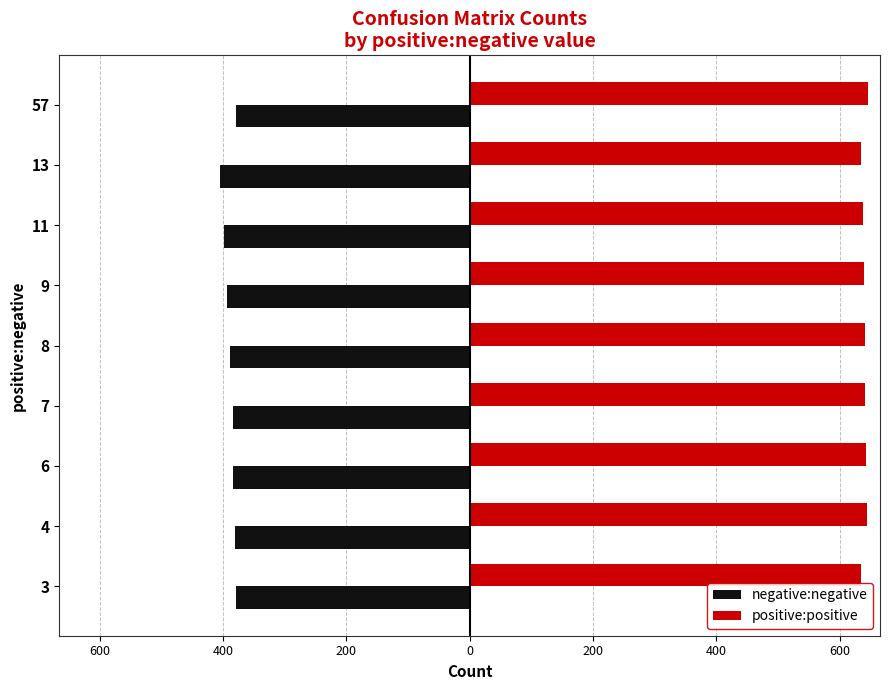

Rank the series by their average value, from lowest to highest.

negative:negative, positive:positive